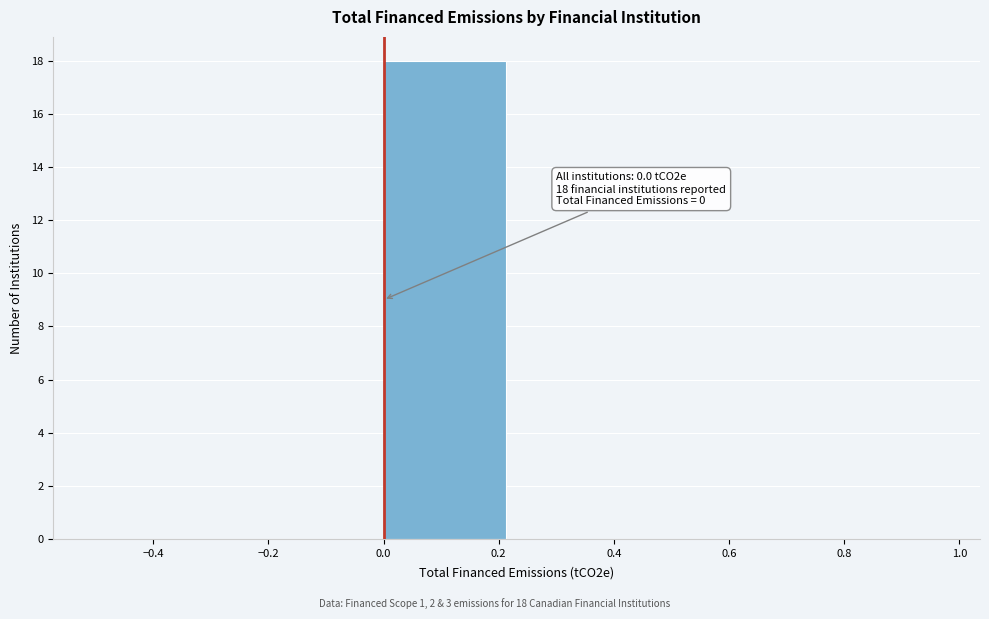

Over which range of the x-axis is the bar tallest?

0.00 to 0.25